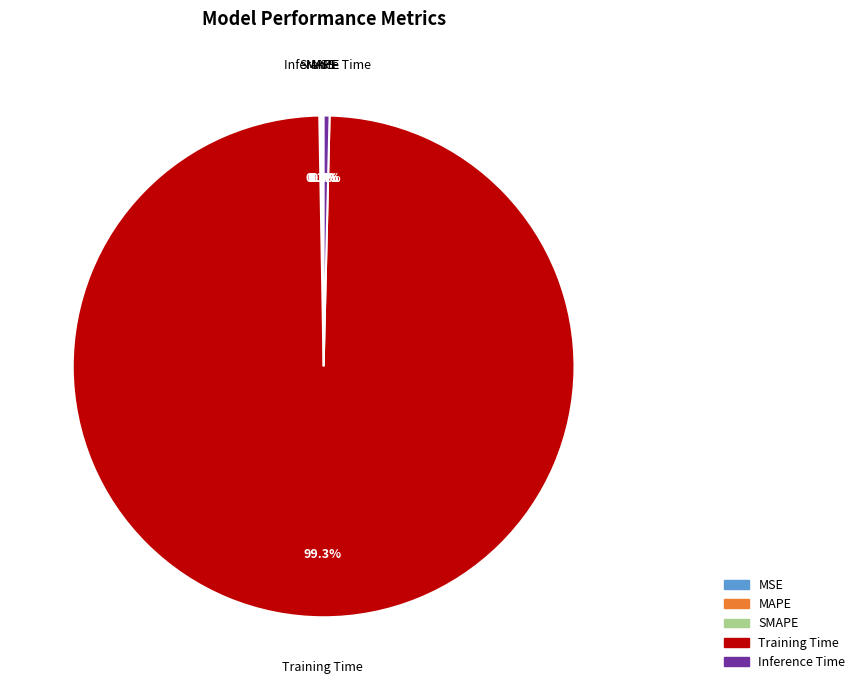

Does Inference Time represent more than half of the total?

No